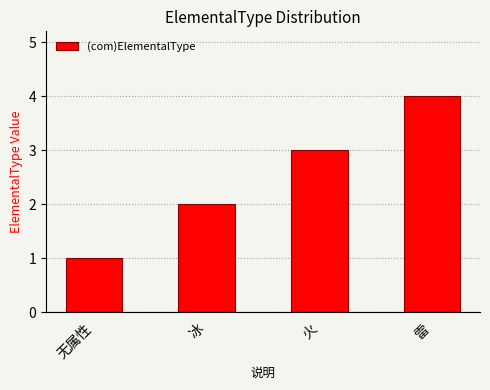

At which label is the value closest to 2?

冰